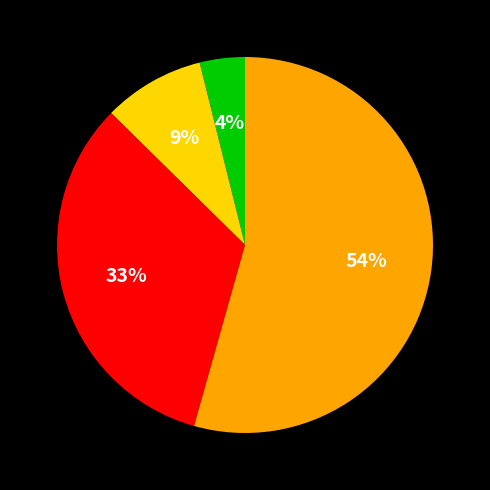

Does any single category account for the majority?

Yes